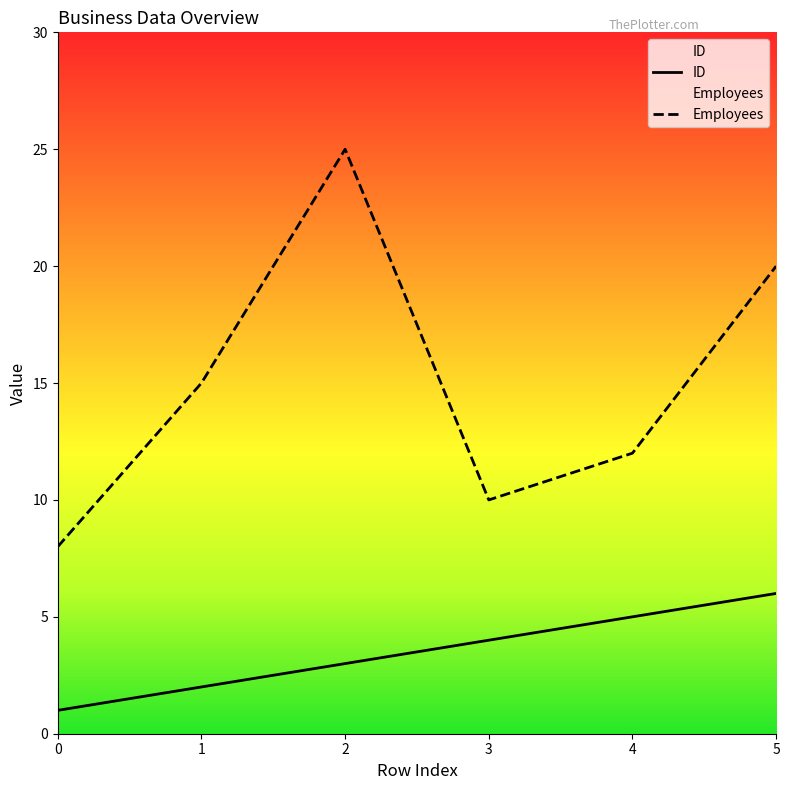

What is the average value of the ID series?

4